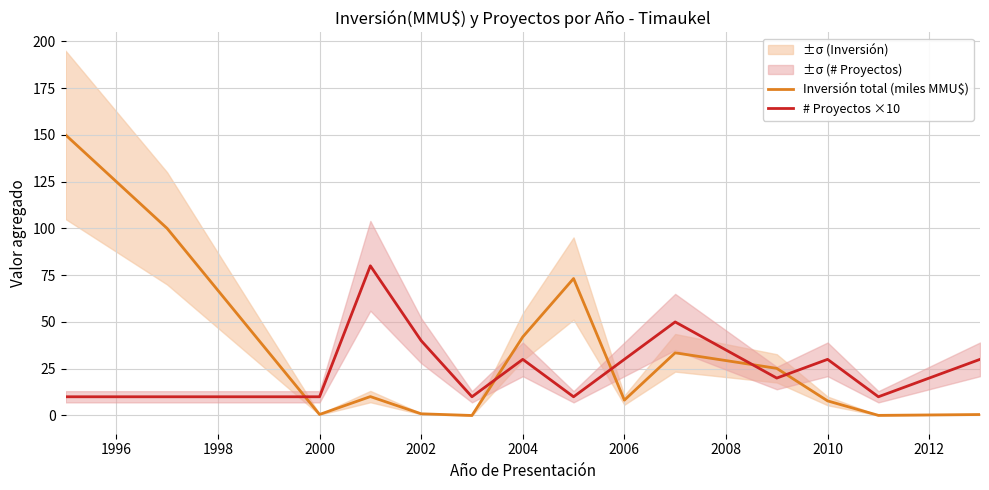

What is the minimum value for # Proyectos ×10?

10.0